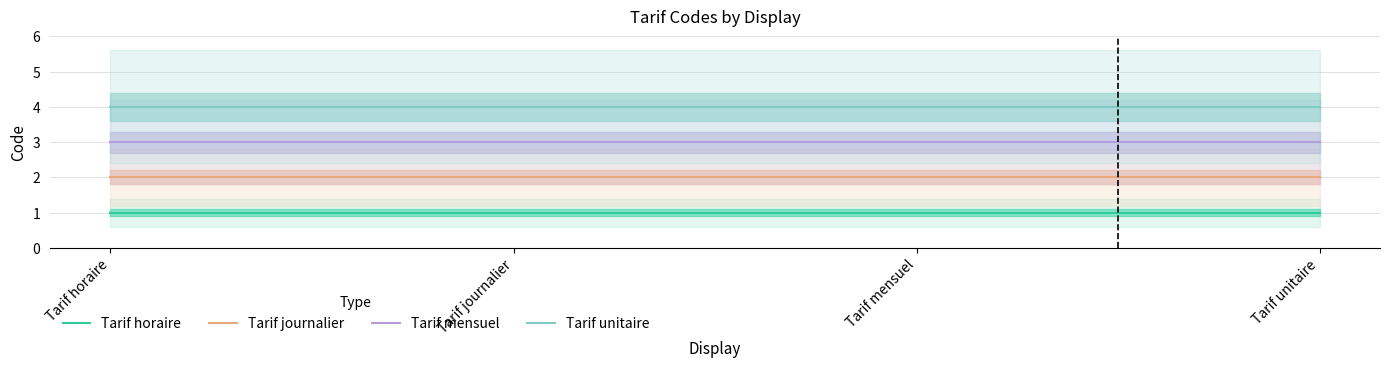

The value of Tarif journalier at Tarif journalier is 3. True or false?

False